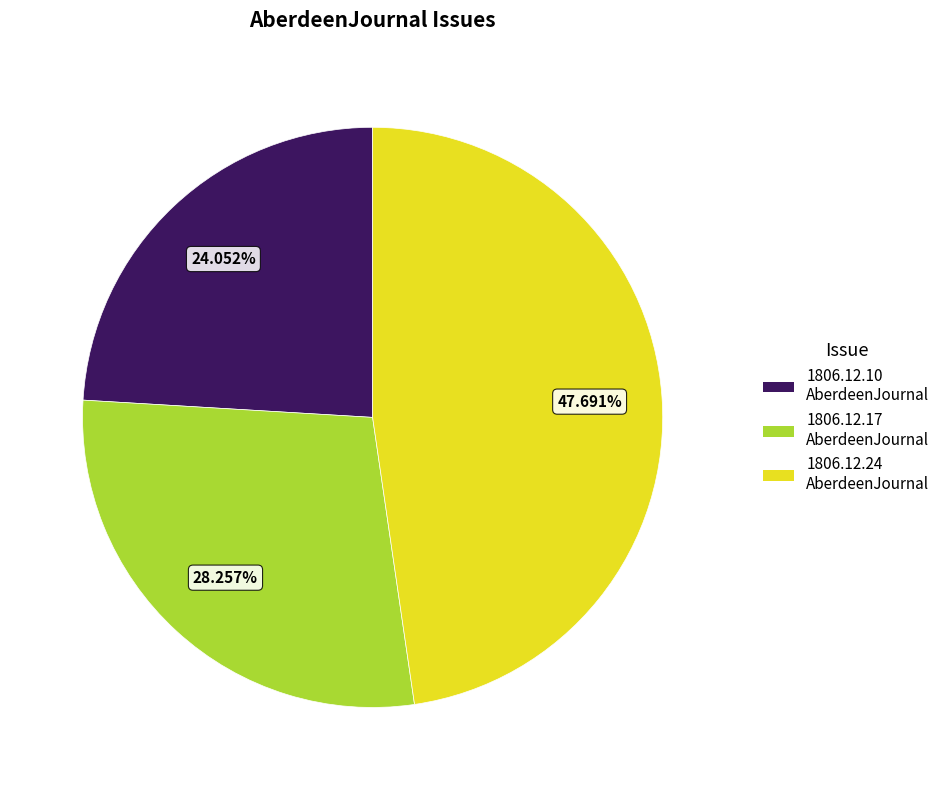

How many slices are in this pie chart?

3